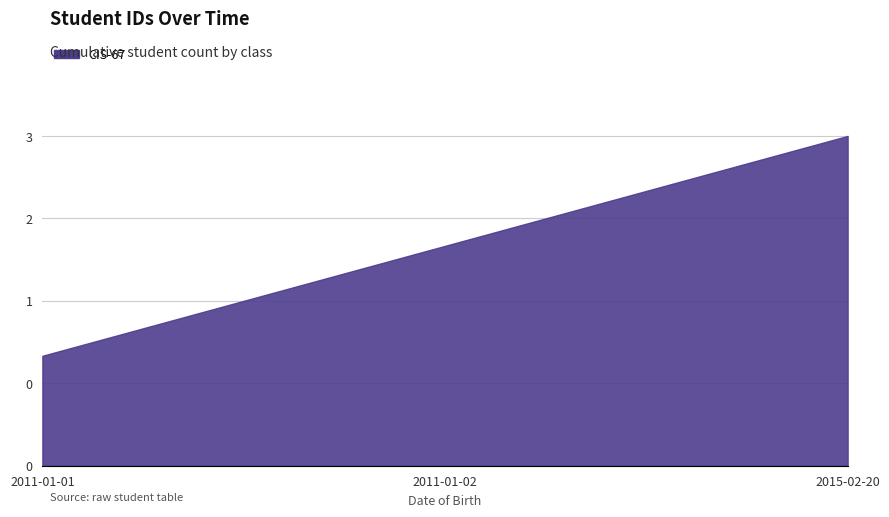

Is it true that the value at 2011-01-01 is 1?

False